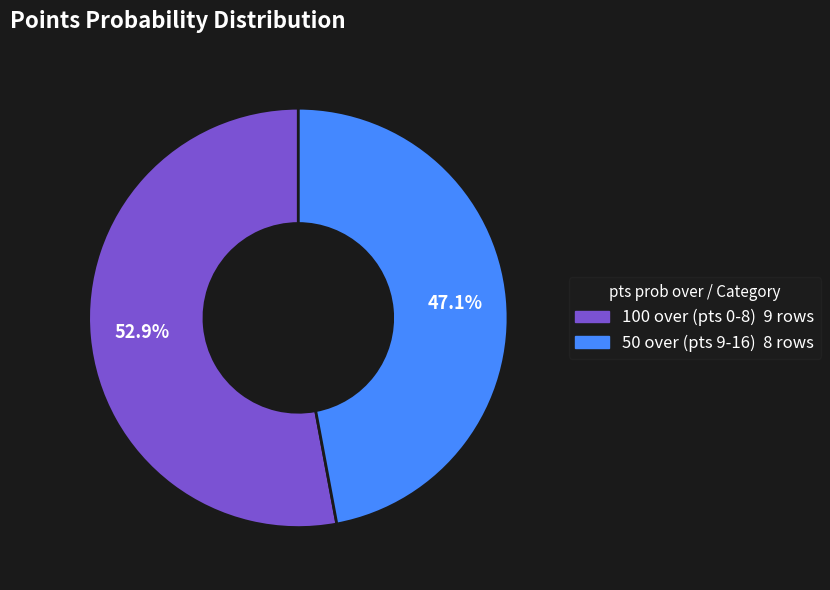

How many slices are in this pie chart?

2